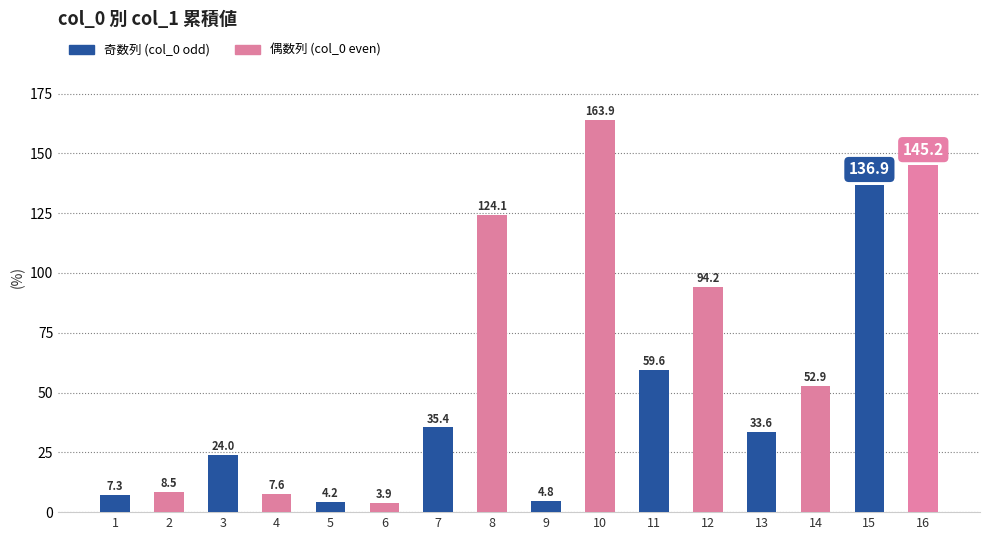

Reading left to right, extract all data points from this chart.

7.3	8.5	24.0	7.6	4.2	3.9	35.4	124.1	4.8	163.9	59.6	94.2	33.6	52.9	136.9	145.2